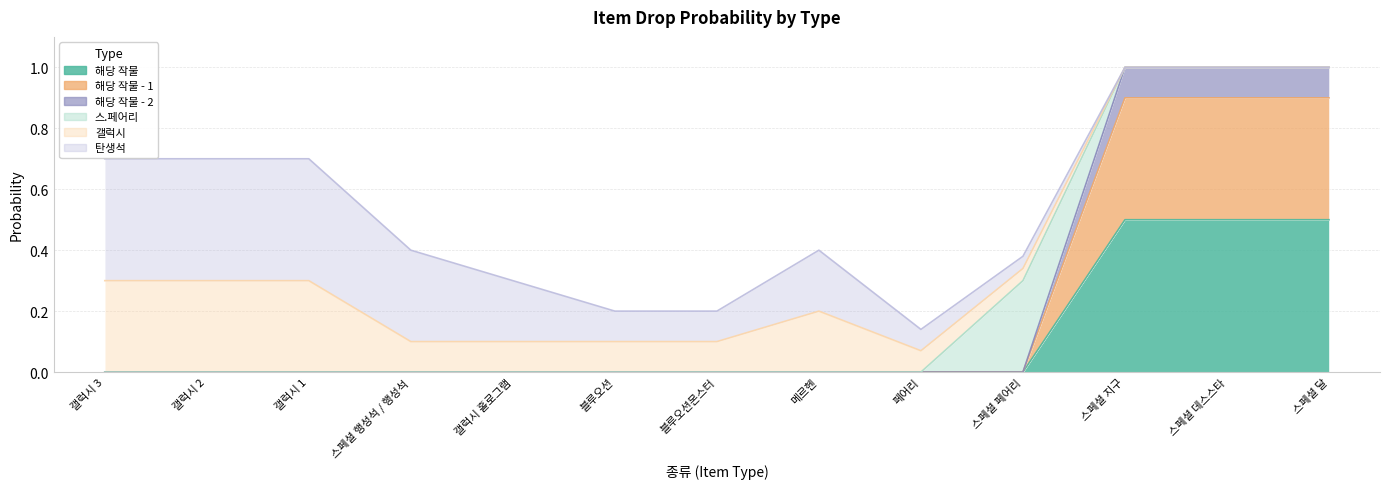

At which category is the sum across all series the highest?

스페셜 지구